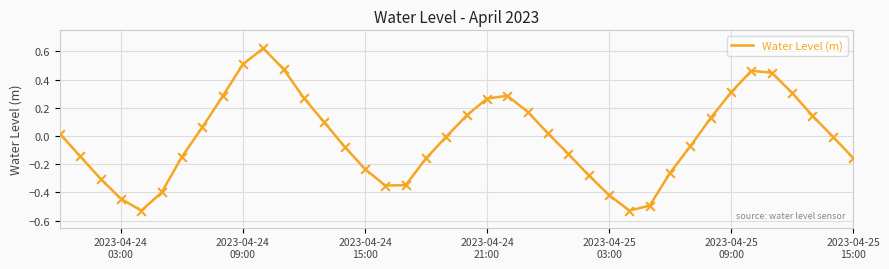

What is the difference between the maximum and minimum values?

1.2